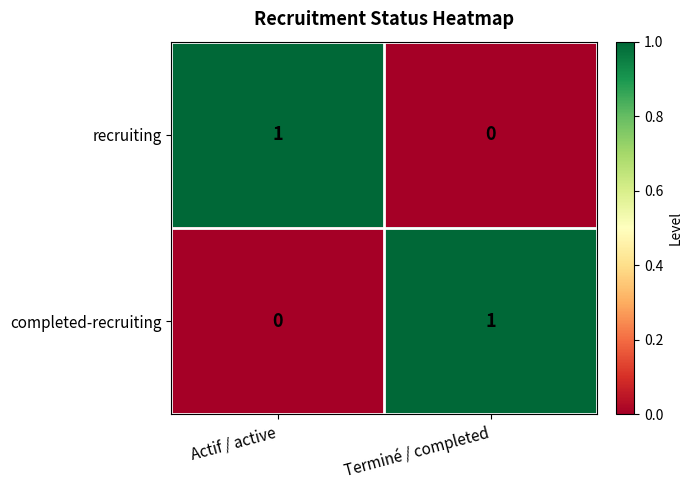

Reading left to right, transcribe all the data shown in this chart.

recruiting: Actif / active=1	Terminé / completed=0
completed-recruiting: Actif / active=0	Terminé / completed=1